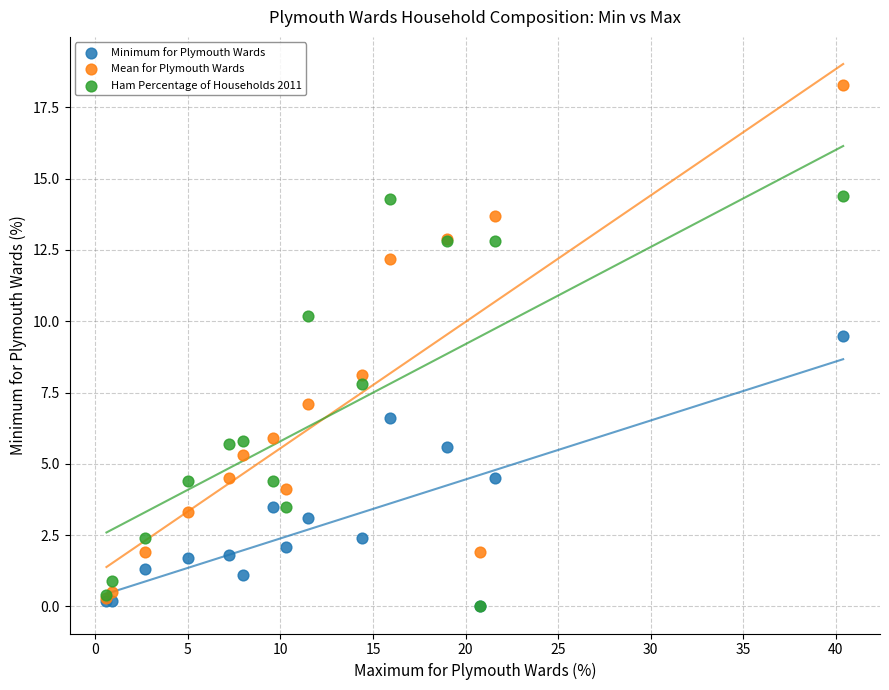

What are all the series names shown in the legend?

Minimum for Plymouth Wards, Mean for Plymouth Wards, Ham Percentage of Households 2011